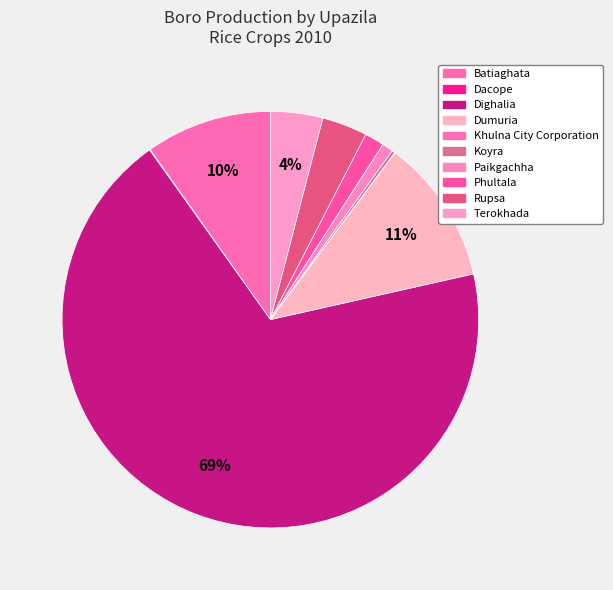

How many slices are in this pie chart?

10